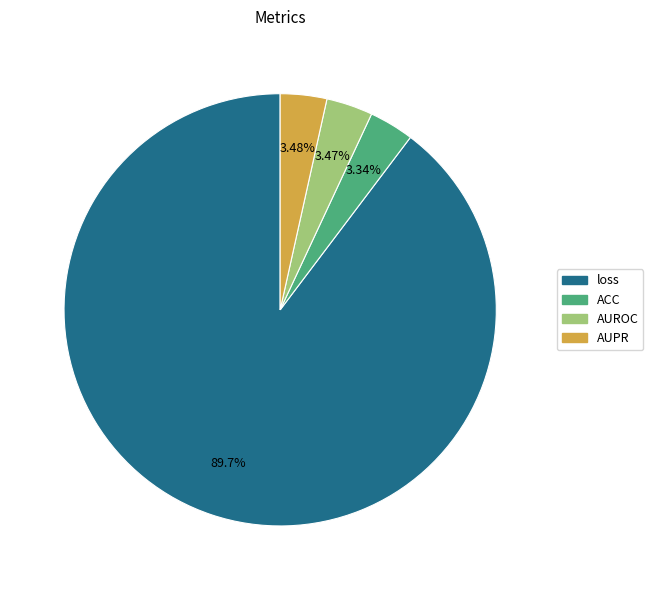

What percentage is the ACC slice, to the nearest percent?

3%